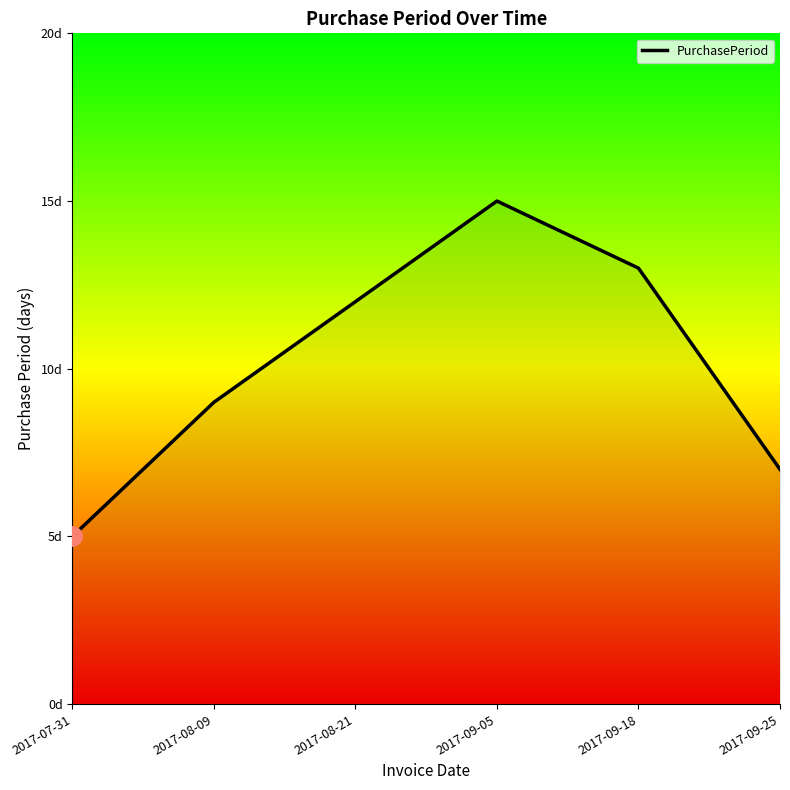

Where does the data first go above 12?

2017-09-05